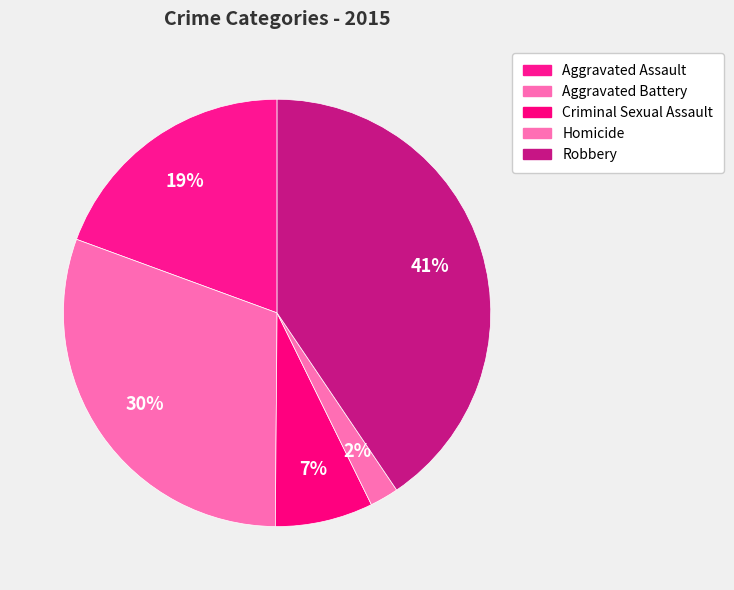

To the nearest percent, what percentage of the pie is Aggravated Battery?

30%